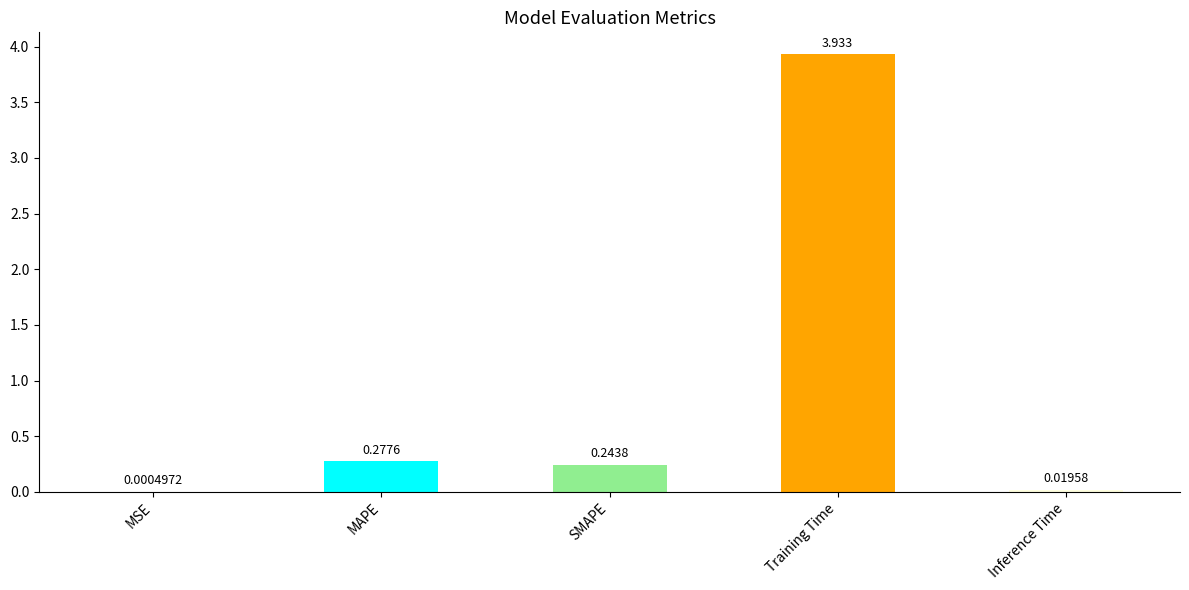

At which category does the chart reach its peak across all series?

Training Time